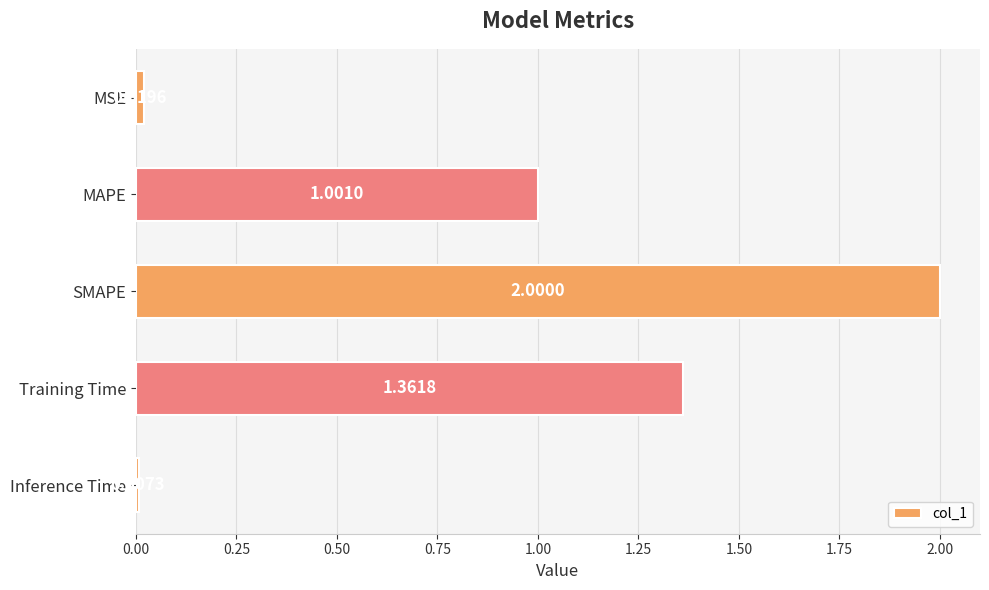

How many data points are less than 1?

2